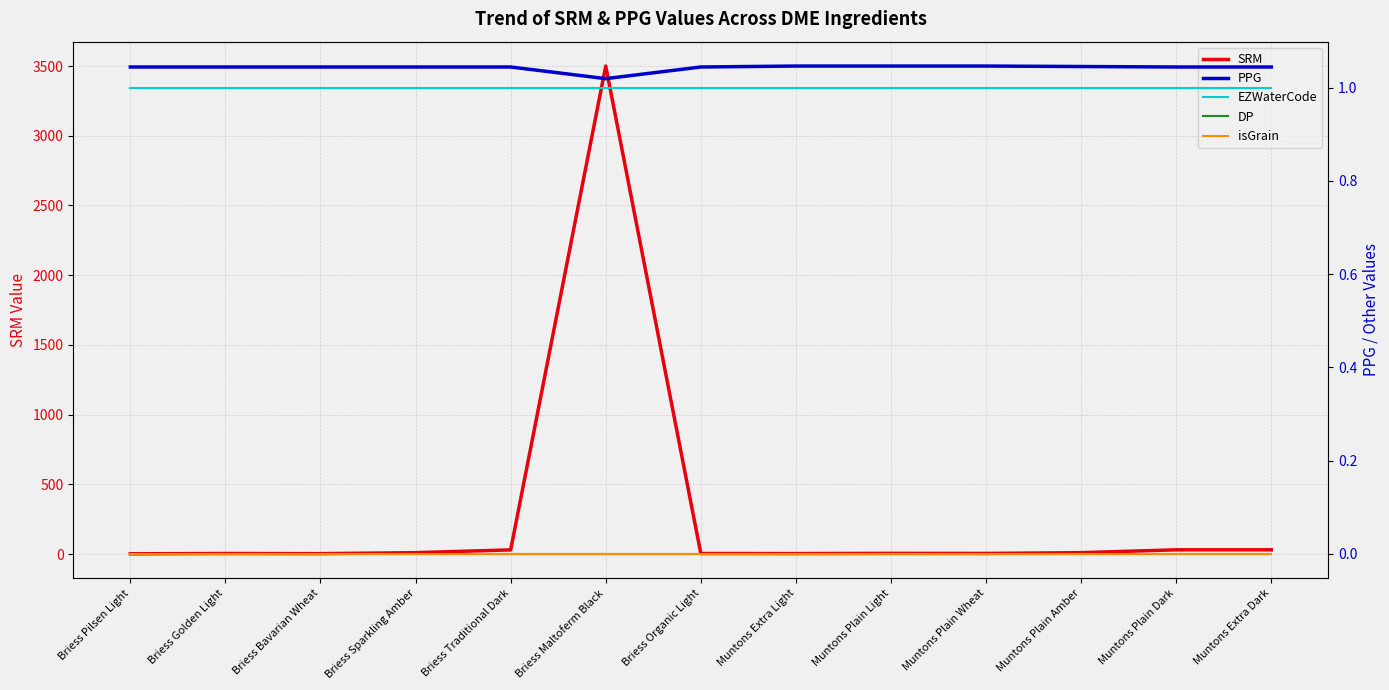

The DP series shows 0.0 at Briess Traditional Dark. True or false?

True